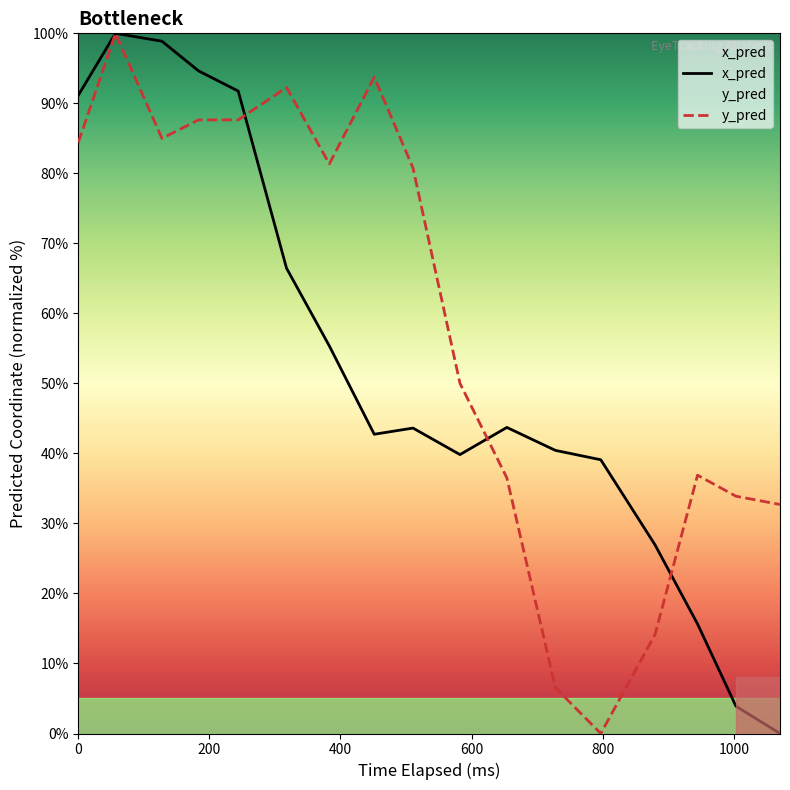

What is the difference between the maximum and minimum values in the y_pred series?

100.0